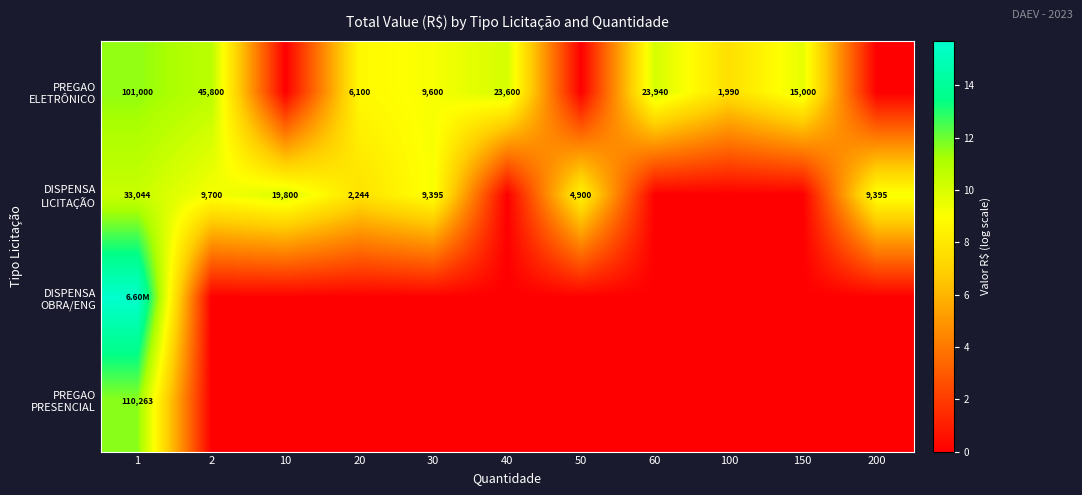

What is the spread (max minus min) of values at 100?

7.6